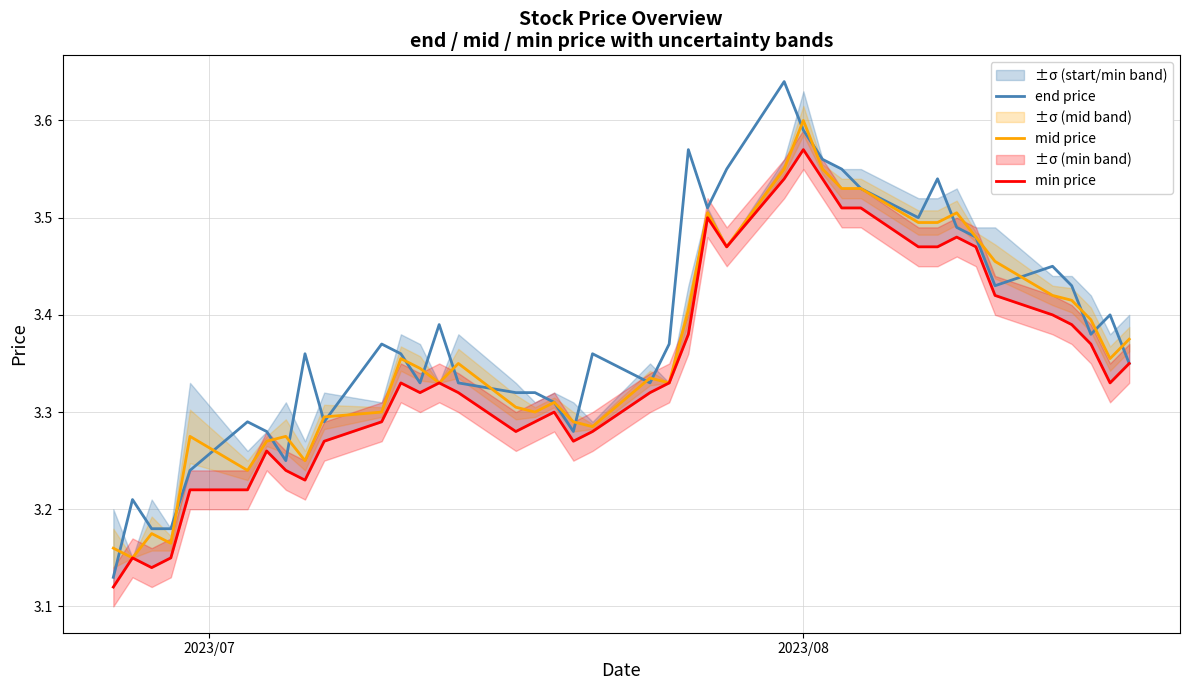

In mid price, how many points are higher than both neighbors (excluding endpoints)?

10